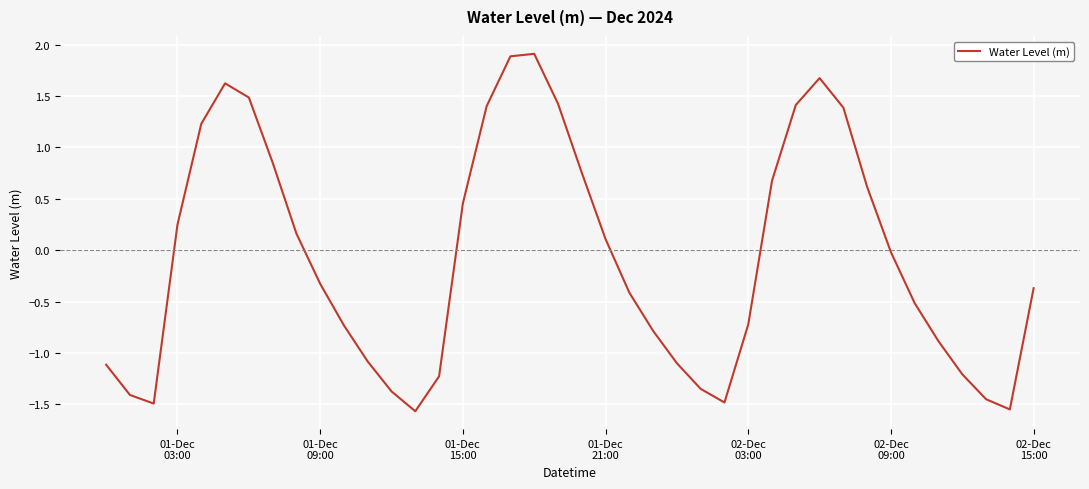

How many interior local peaks (higher than both neighbors) does the data have?

3